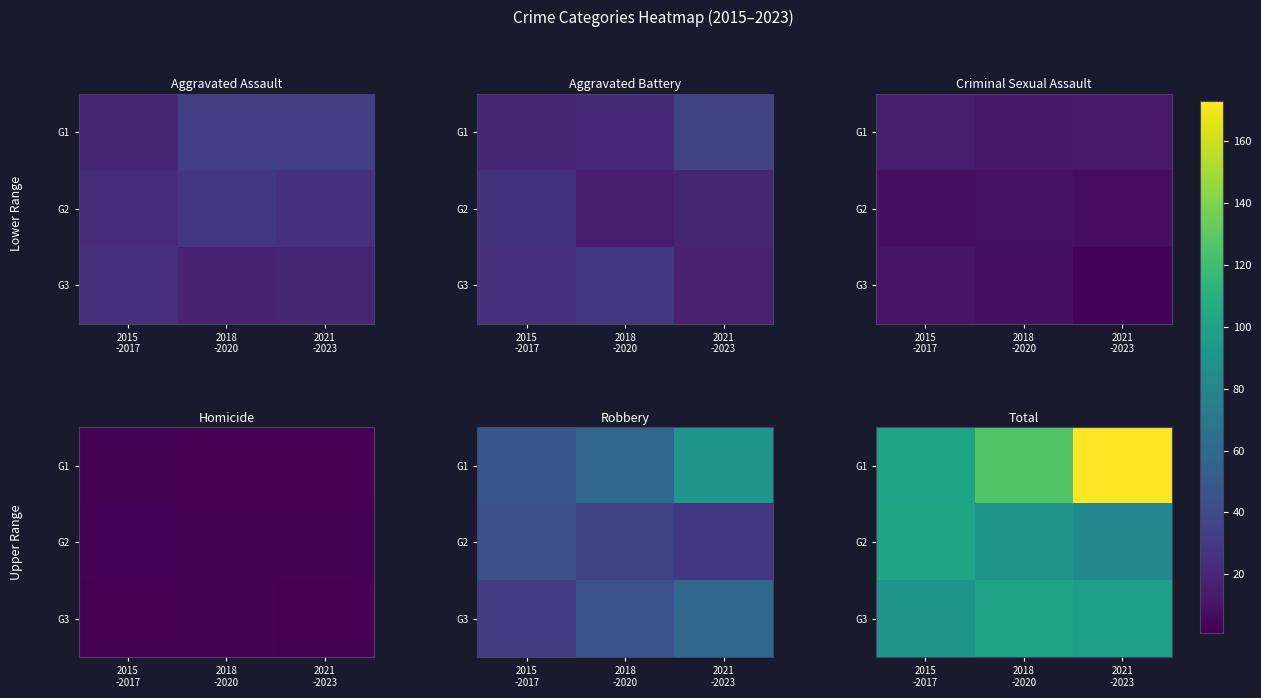

At which category is the sum across all series the highest?

2021
-2023